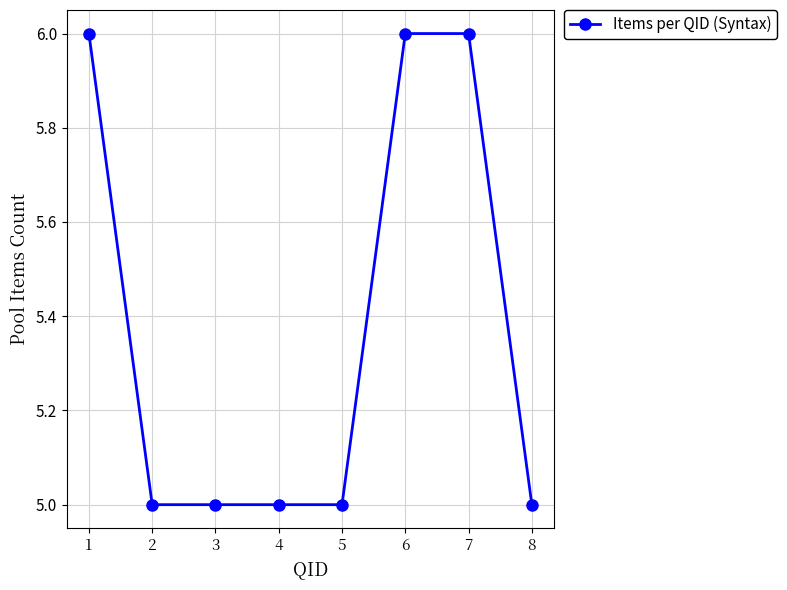

What is the change in value from 6 to 8?

-1